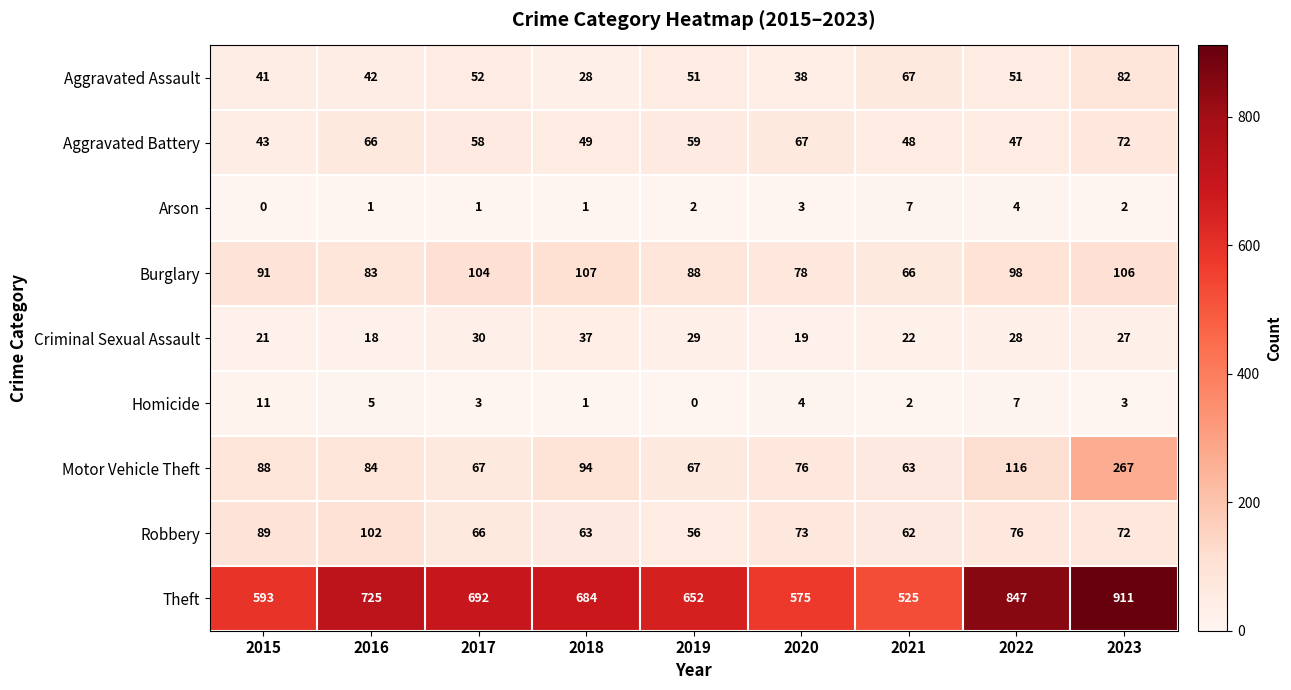

What is the greatest value displayed?

911